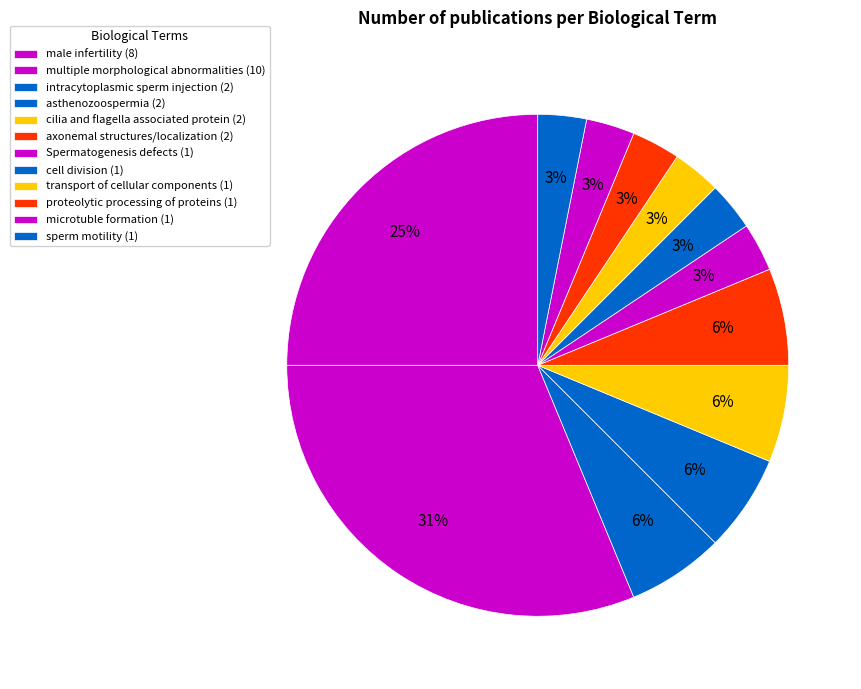

How many segments does this pie chart have?

12